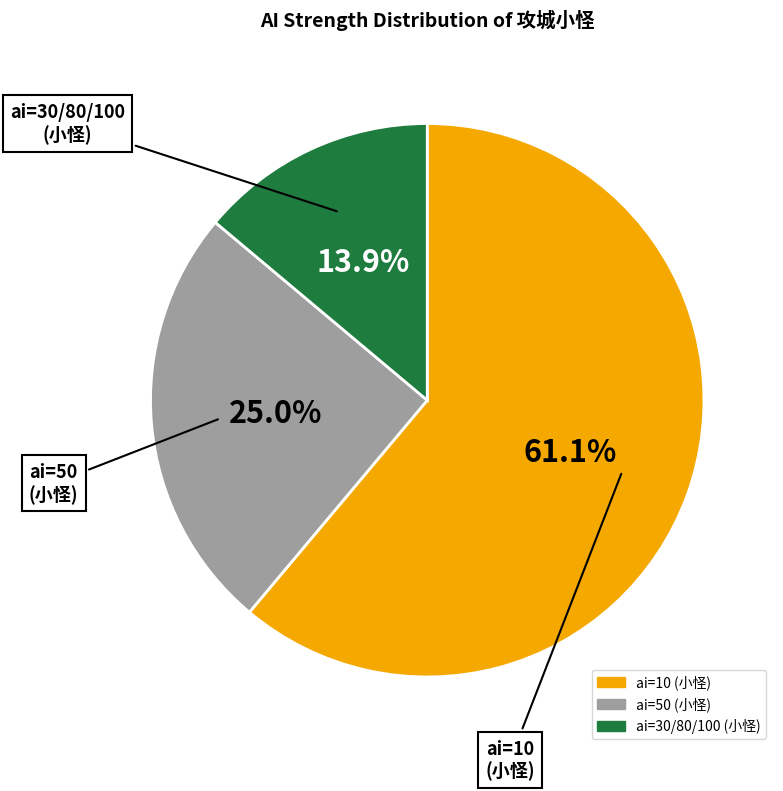

How many slices are in this pie chart?

3